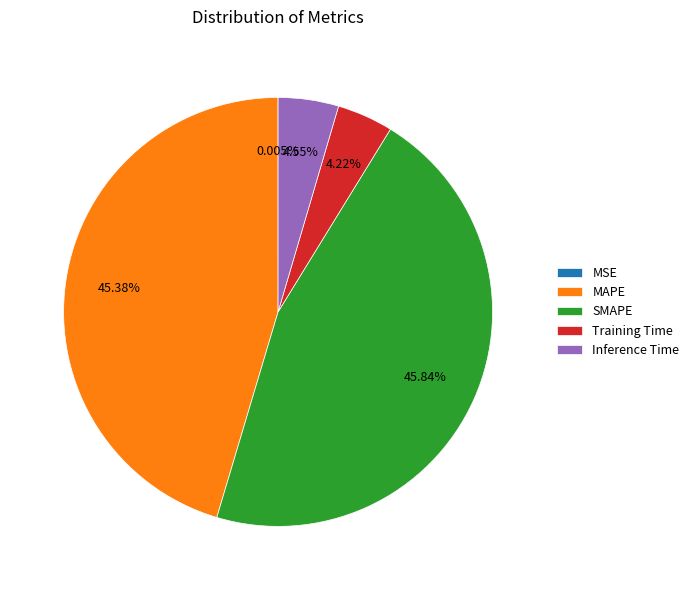

To the nearest percent, what is the average slice percentage?

20%